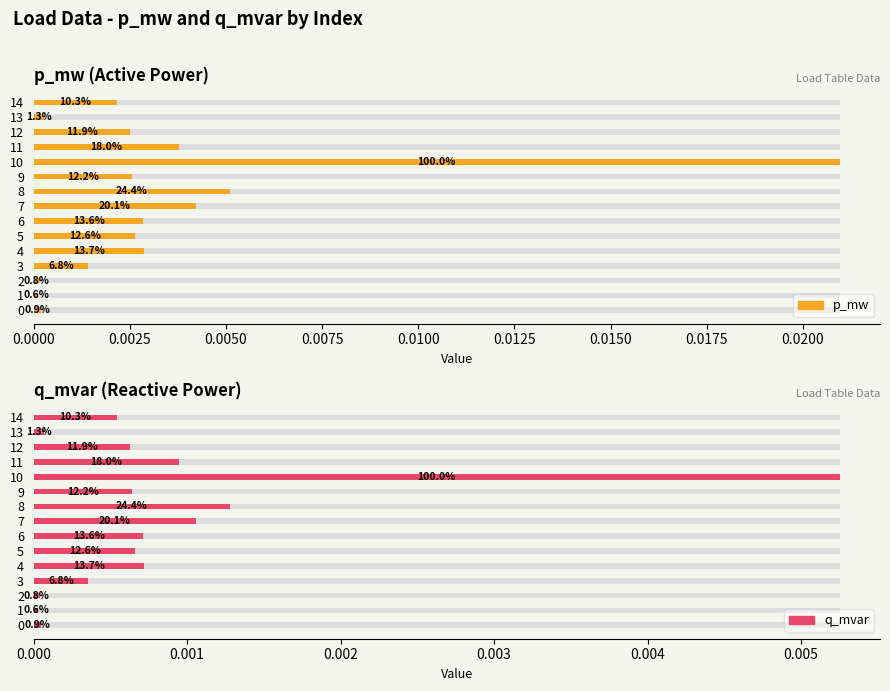

List the series in order of their overall mean, highest first.

p_mw, q_mvar